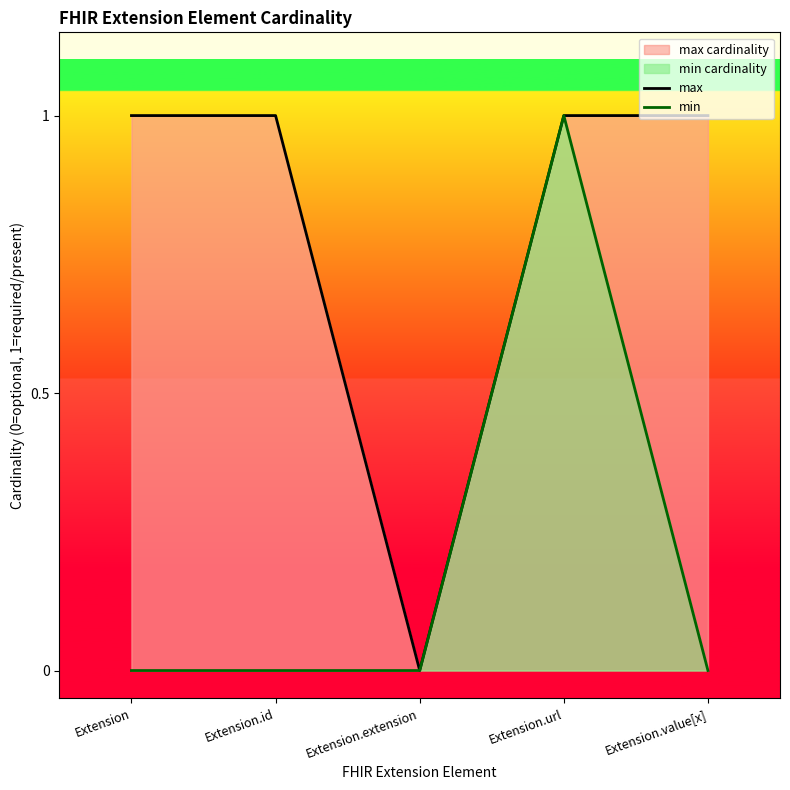

How many distinct data groups are displayed?

2